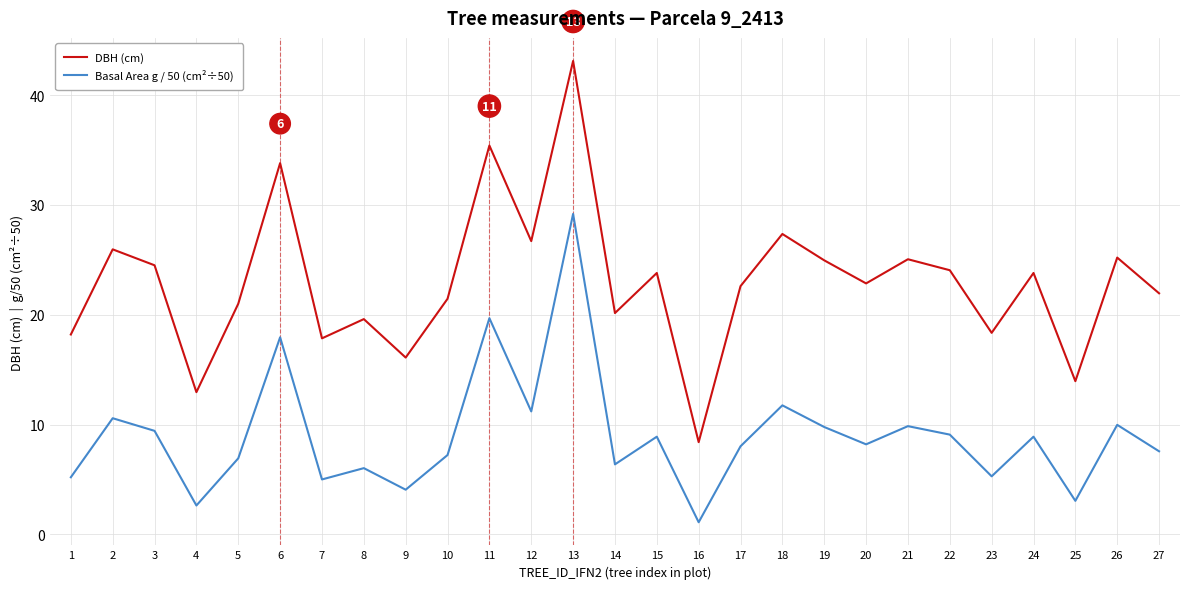

Read the DBH (cm) value at 12.

26.7